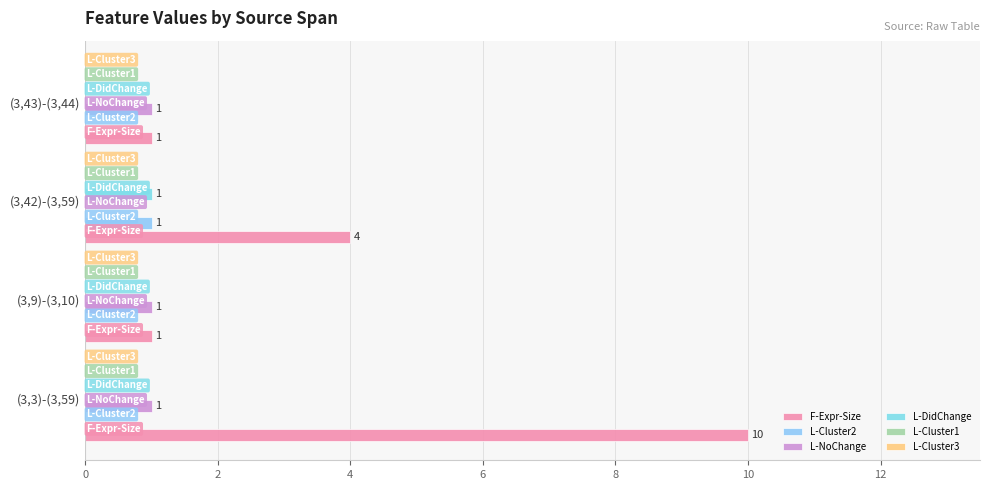

How many L-NoChange values are between 1 and 2?

3